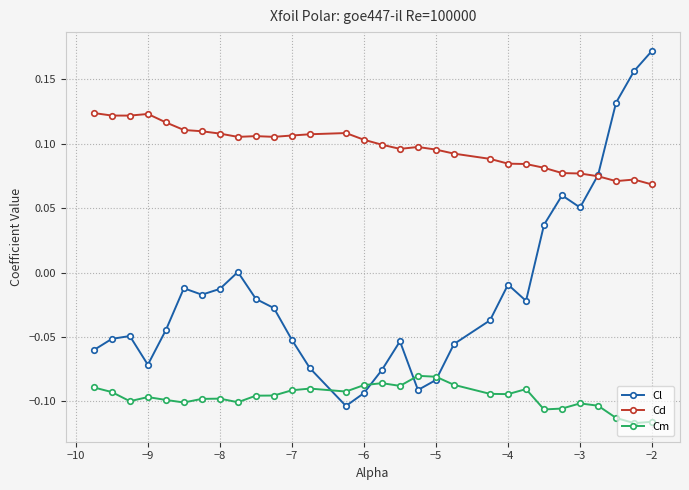

Which series has the widest spread of values?

Cl